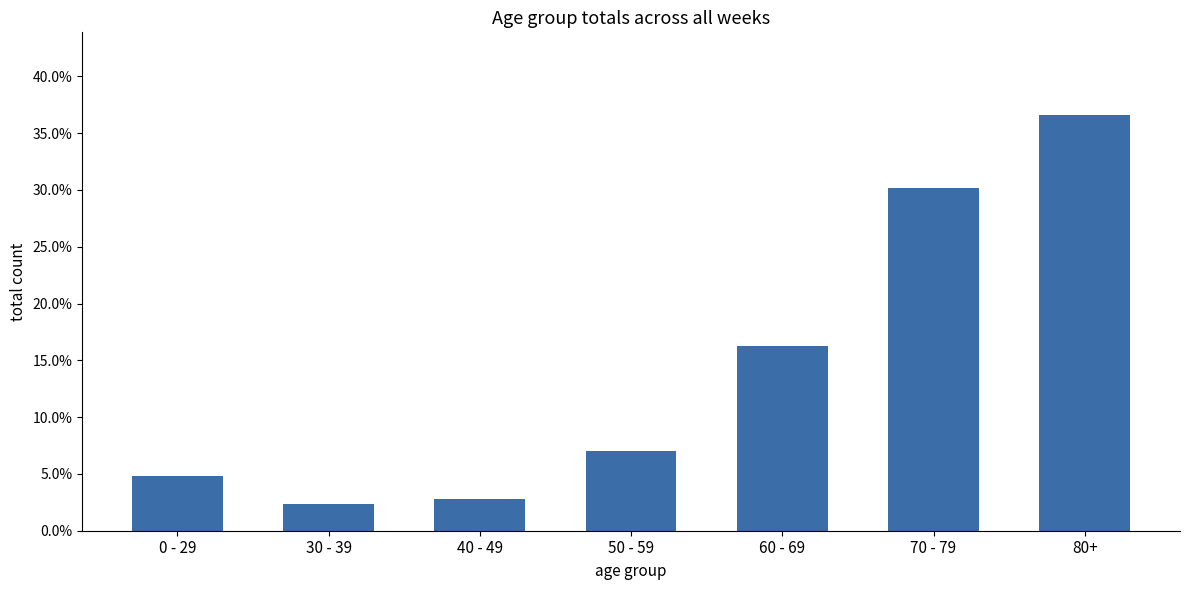

What is the change in value from 0 - 29 to 70 - 79?

+0.3